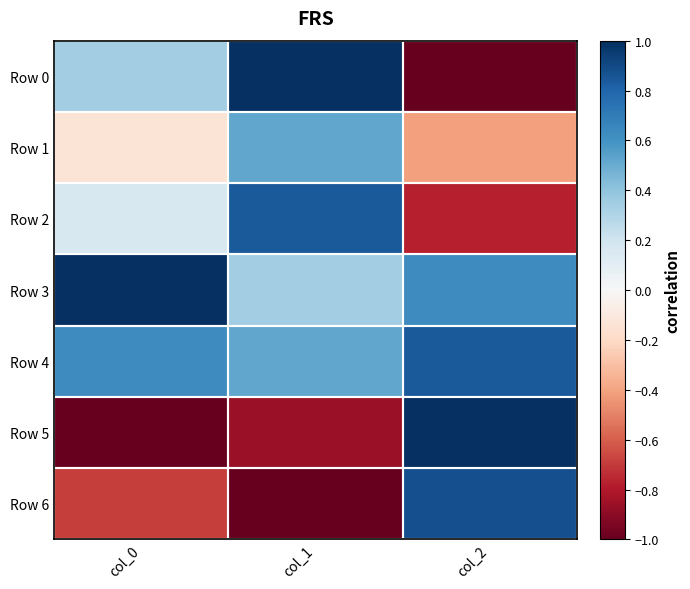

Reading left to right, extract all data points from this chart.

Row 0: col_0=0.3	col_1=1.0	col_2=-1.0
Row 1: col_0=-0.1	col_1=0.5	col_2=-0.4
Row 2: col_0=0.2	col_1=0.8	col_2=-0.8
Row 3: col_0=1.0	col_1=0.4	col_2=0.6
Row 4: col_0=0.6	col_1=0.5	col_2=0.8
Row 5: col_0=-1.0	col_1=-0.9	col_2=1.0
Row 6: col_0=-0.7	col_1=-1.0	col_2=0.9